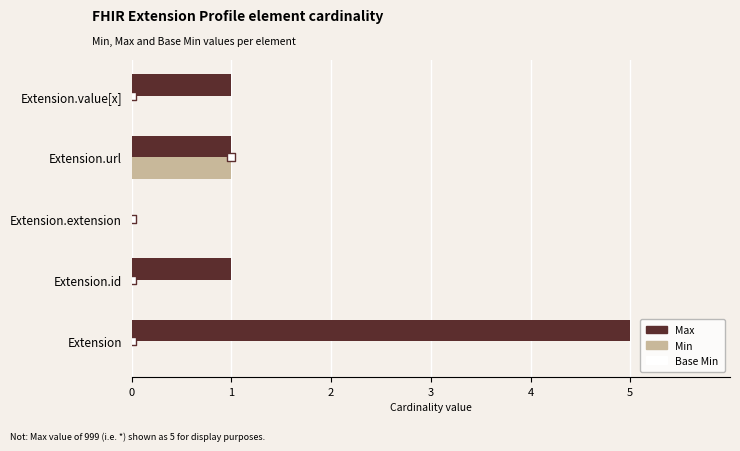

Is the value of Min at 3 greater than the value of Base Min at 1?

No